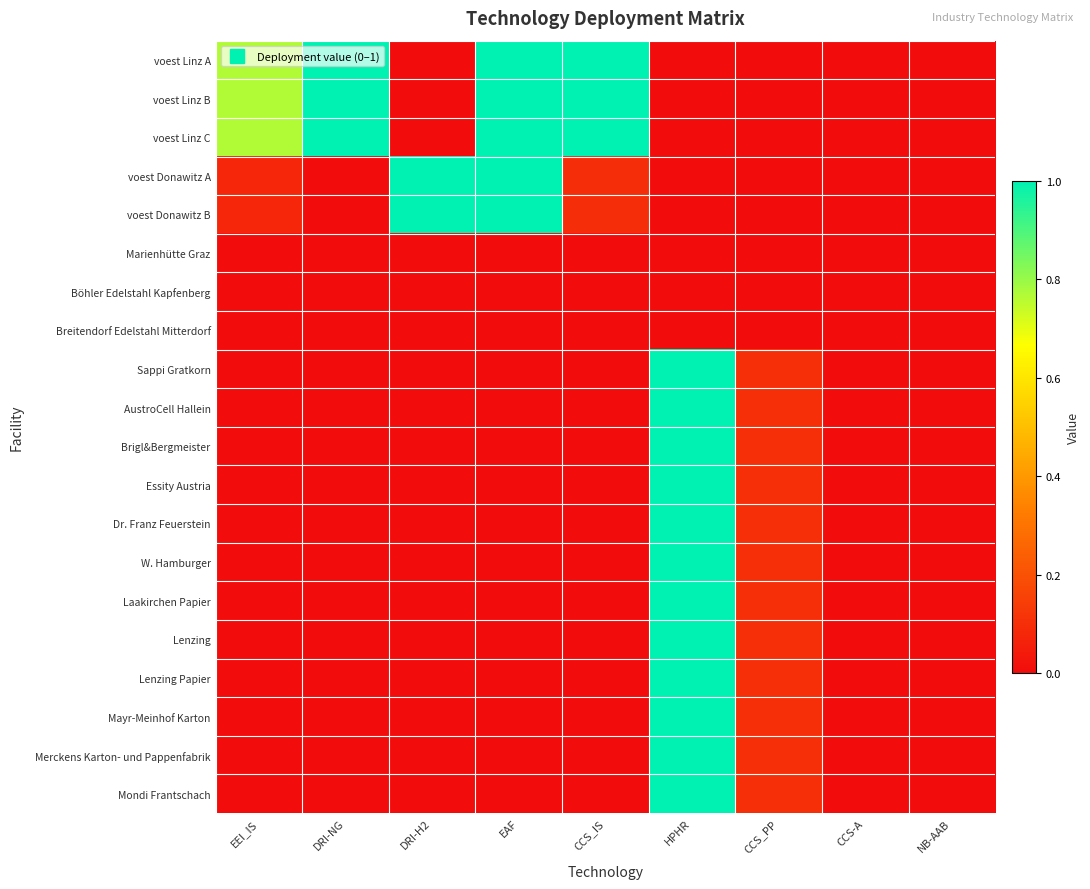

Which series changed the most between CCS_IS and HPHR?

voest Linz A